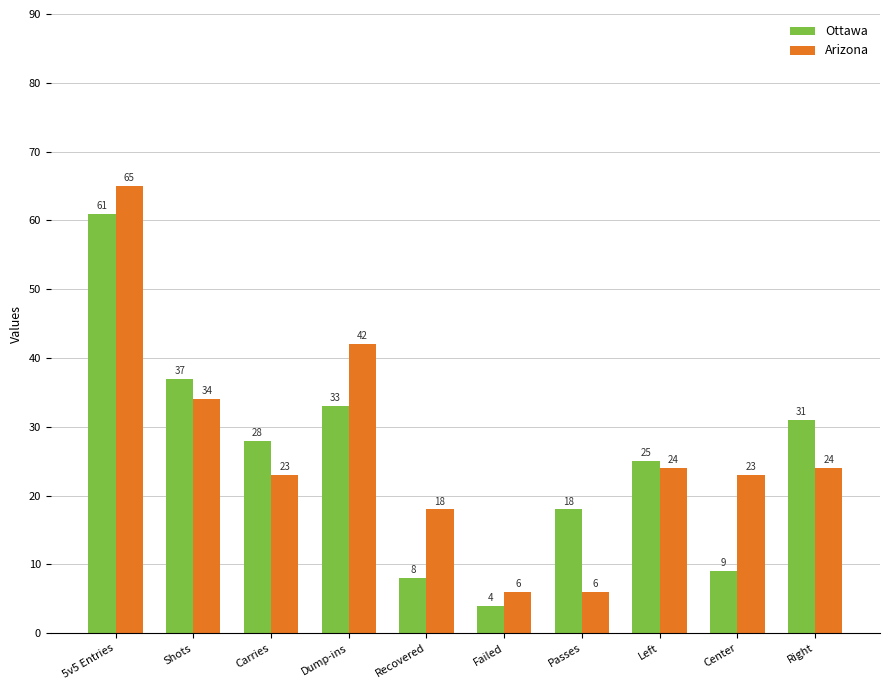

List the series in order of their overall mean, lowest first.

Ottawa, Arizona